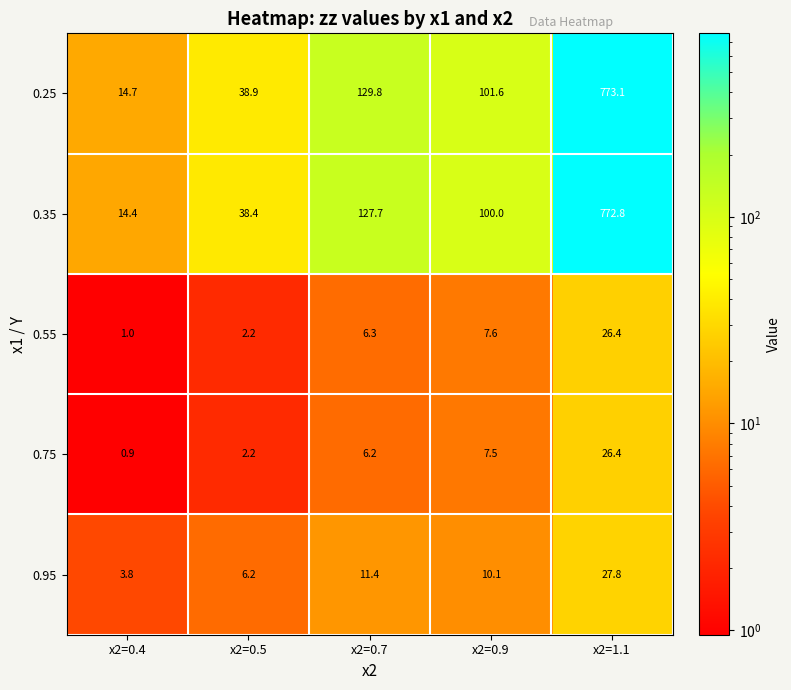

At which label does 0.25 first exceed 101?

x2=0.7